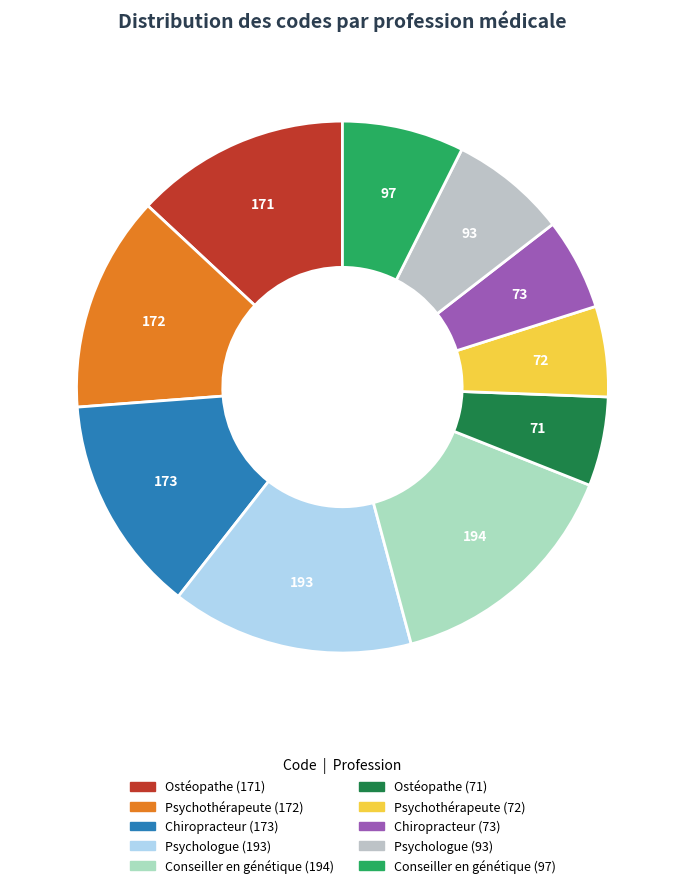

How many slices are in this pie chart?

10